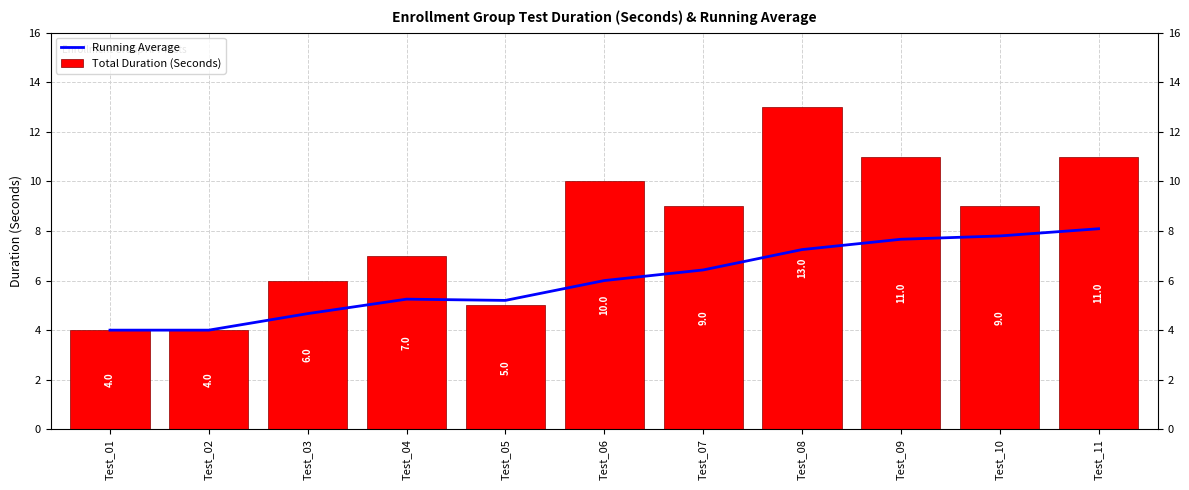

What value does the Running Average series have at Test_01?

4.0